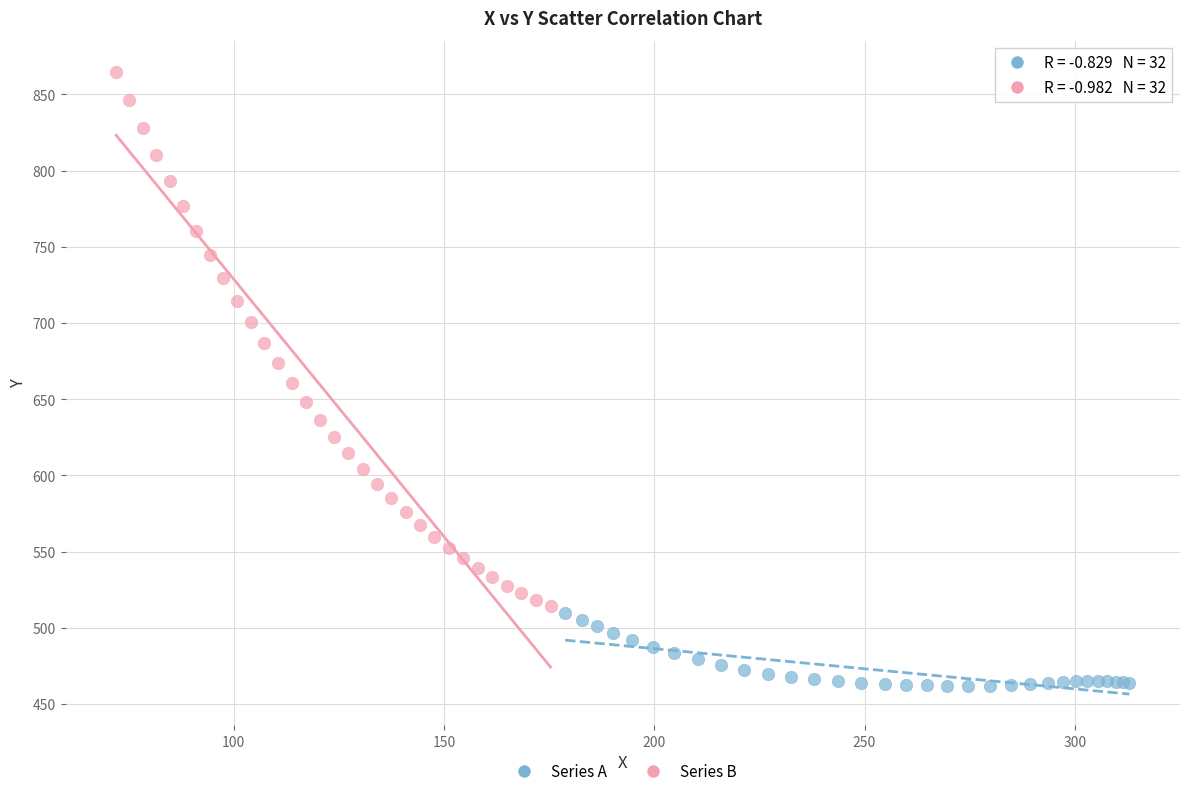

Which series has the widest spread of Y values?

Series B